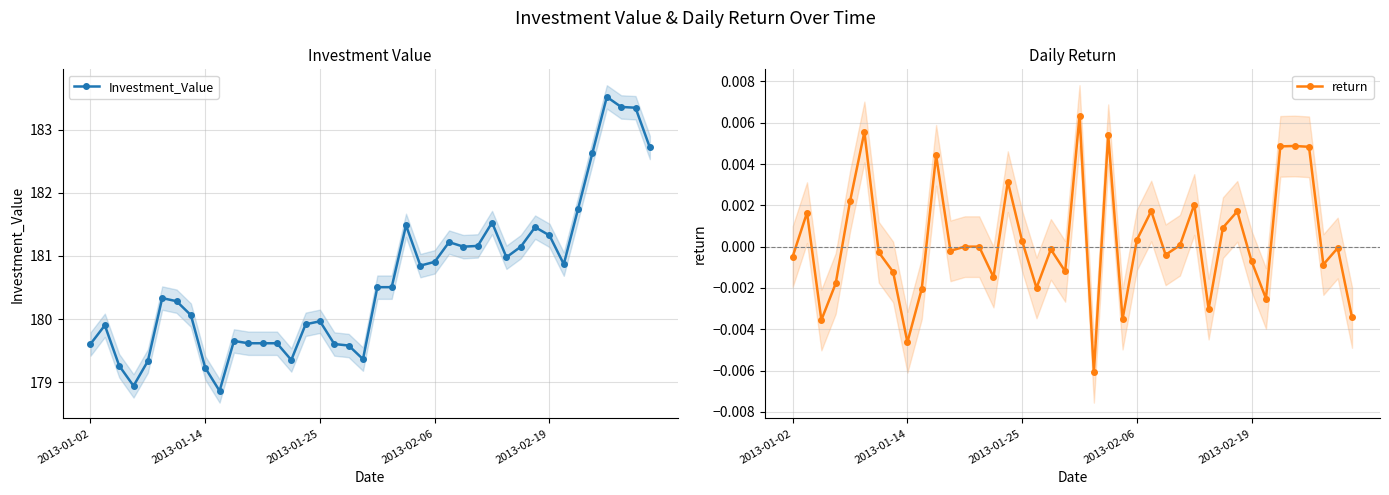

Rank the series at 39 from highest to lowest value.

Investment_Value, return